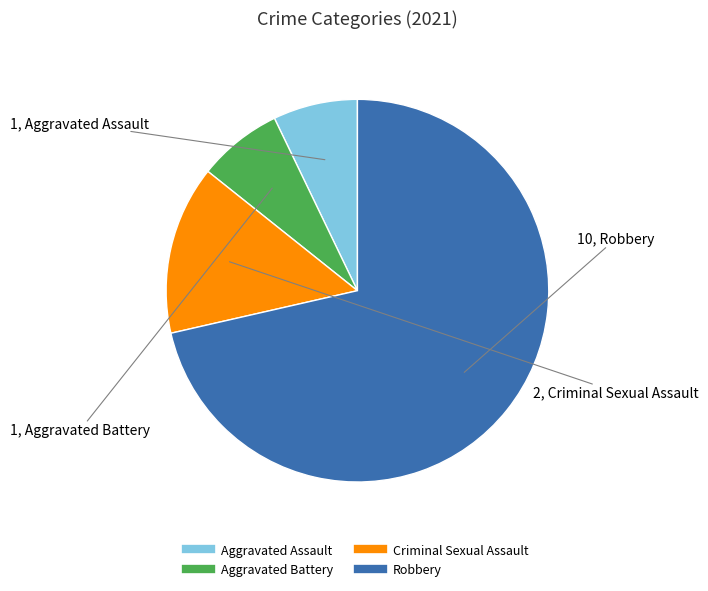

Approximately how many times larger is the value at Robbery compared to Aggravated Assault?

10.0